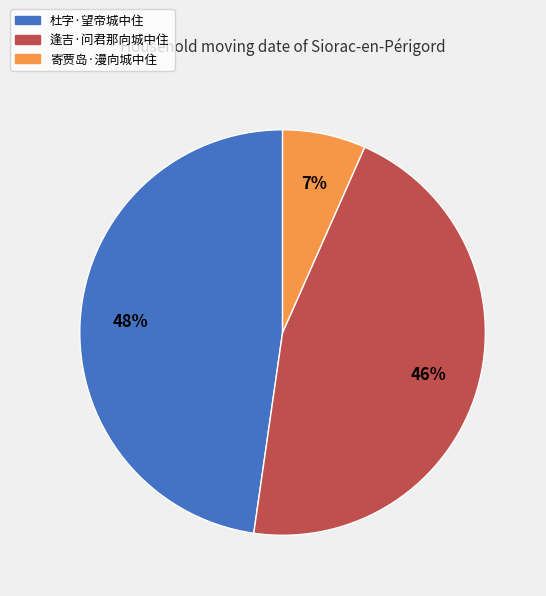

To the nearest percent, what portion does 寄贾岛·漫向城中住 represent?

7%